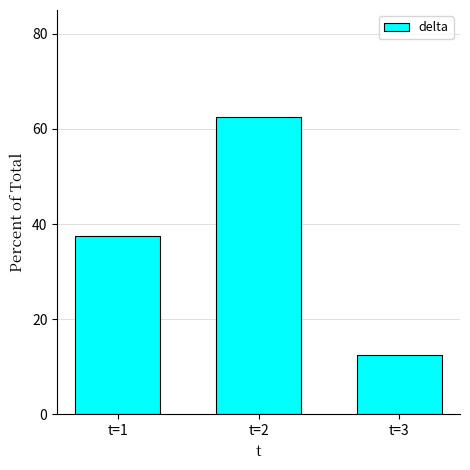

Reading left to right, what are all the values shown in this chart?

t=1=37.5	t=2=62.5	t=3=12.5